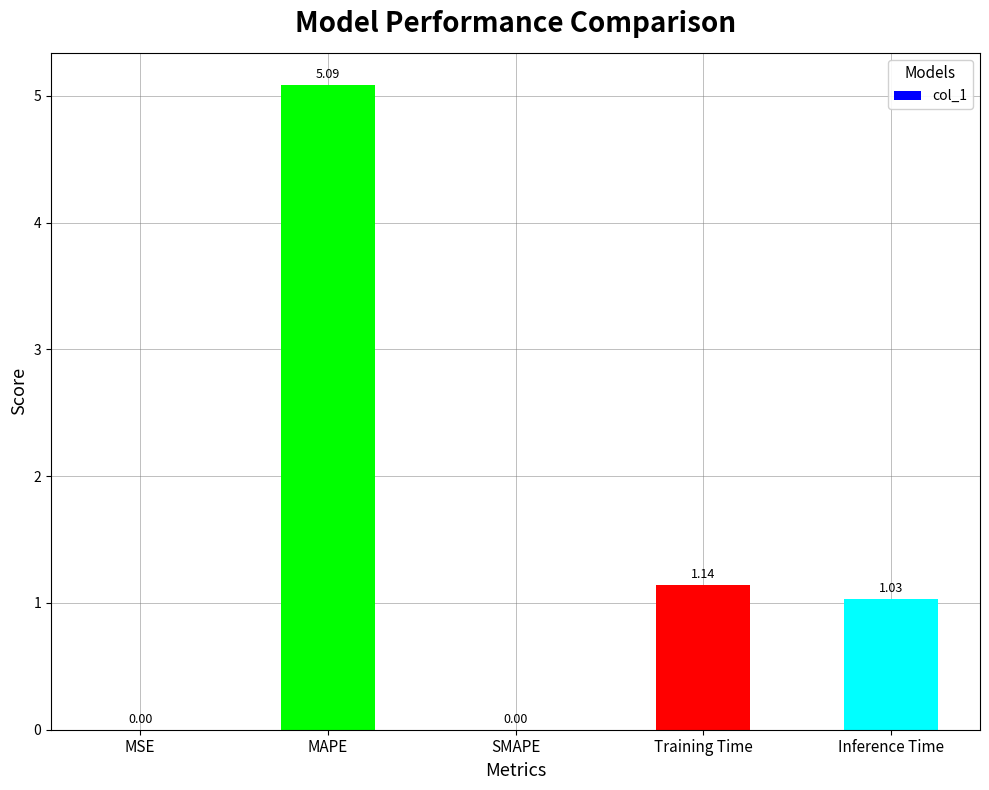

What is the ratio of the value at MAPE to the value at Training Time?

4.5